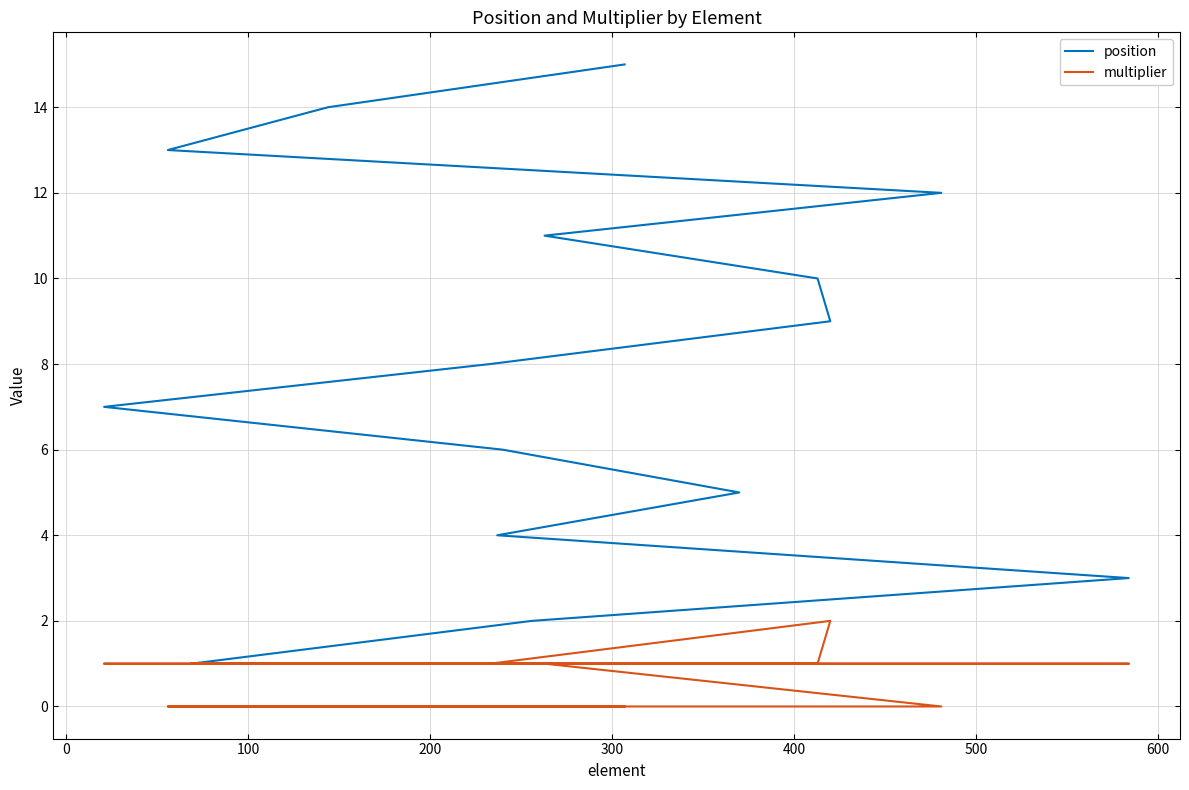

What are all the series names shown in the legend?

position, multiplier